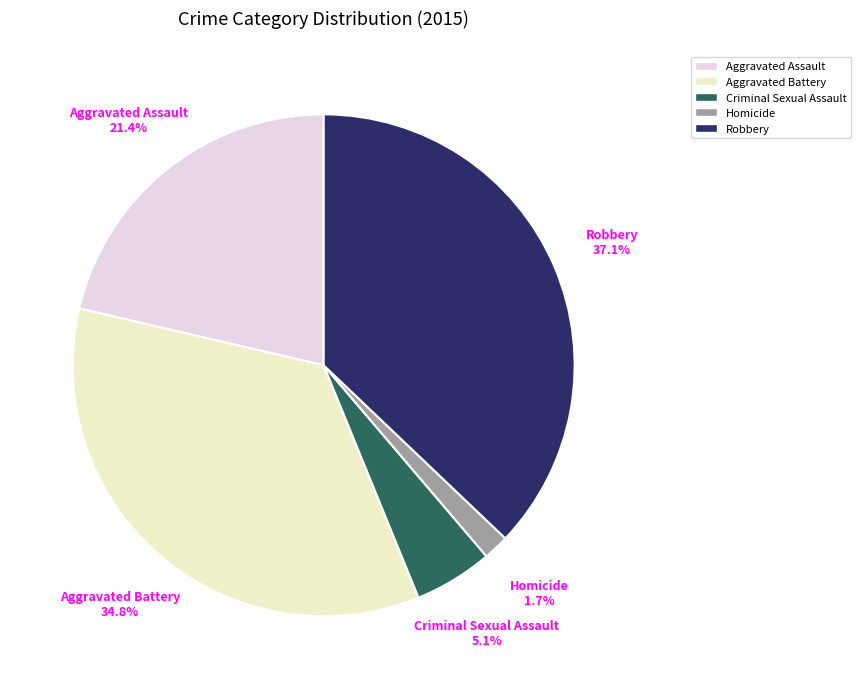

To the nearest percent, what portion does Homicide represent?

2%